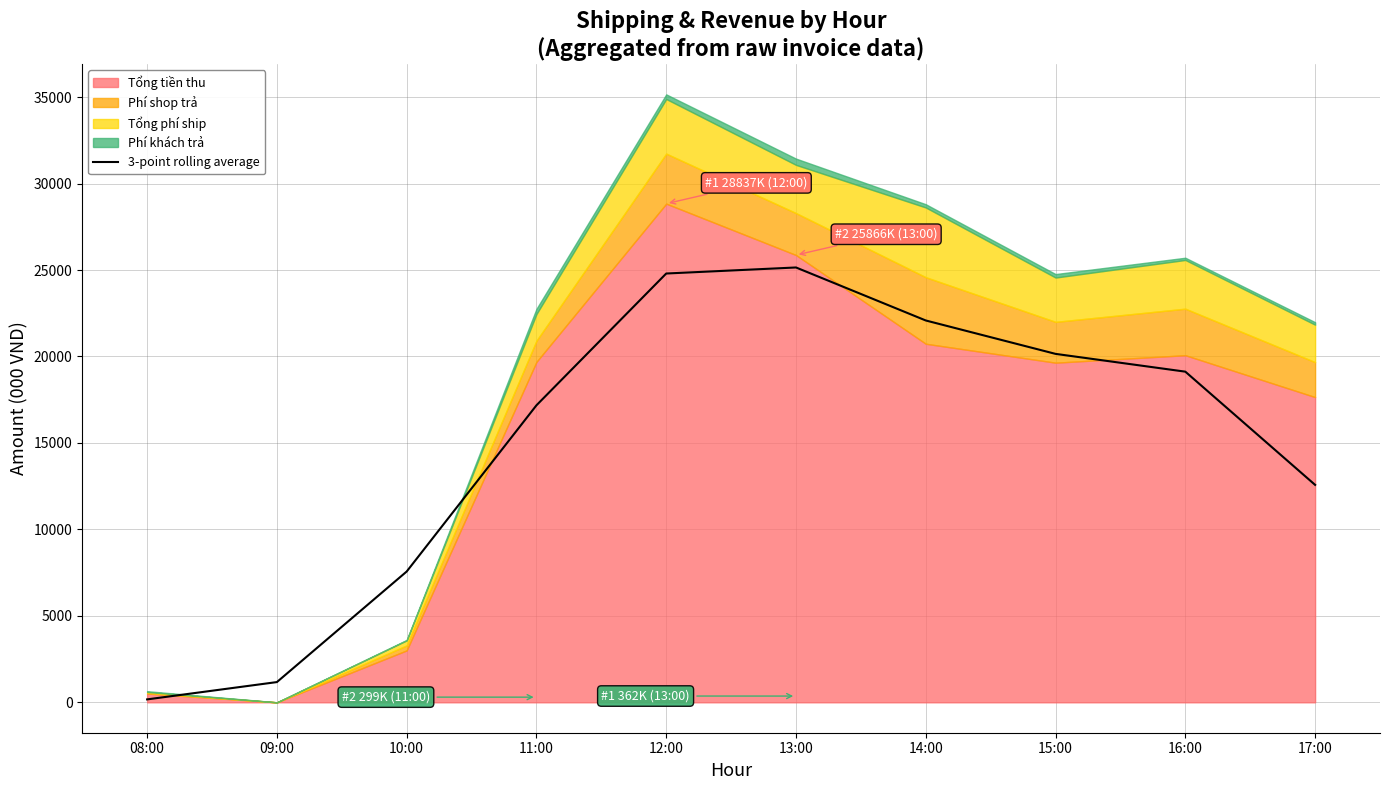

What is the difference between the values at 14:00 and 08:00?

21911.1